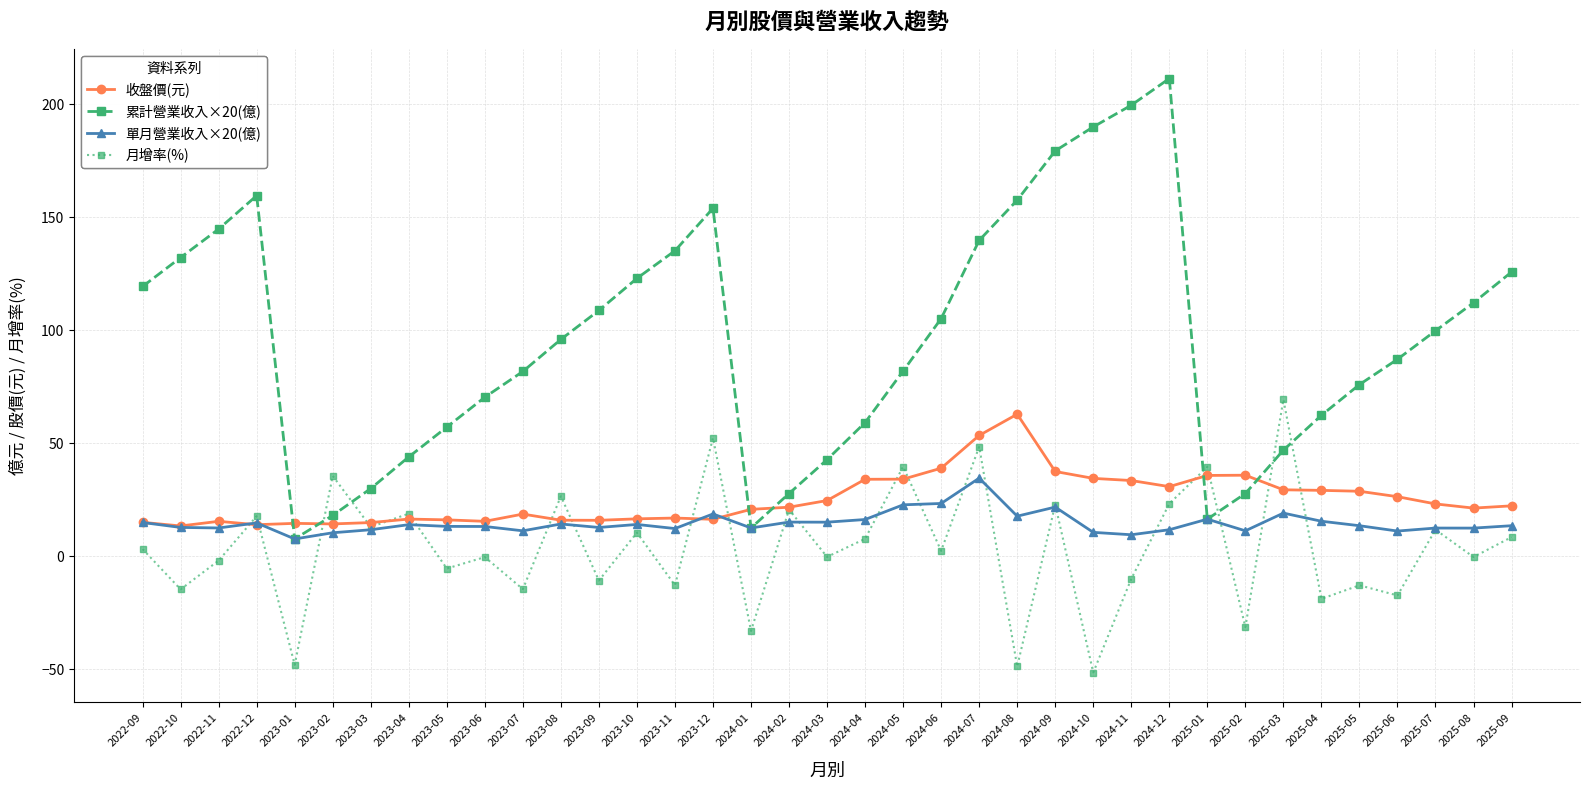

What is the sum of all 累計營業收入×20(億) values?

3544.2